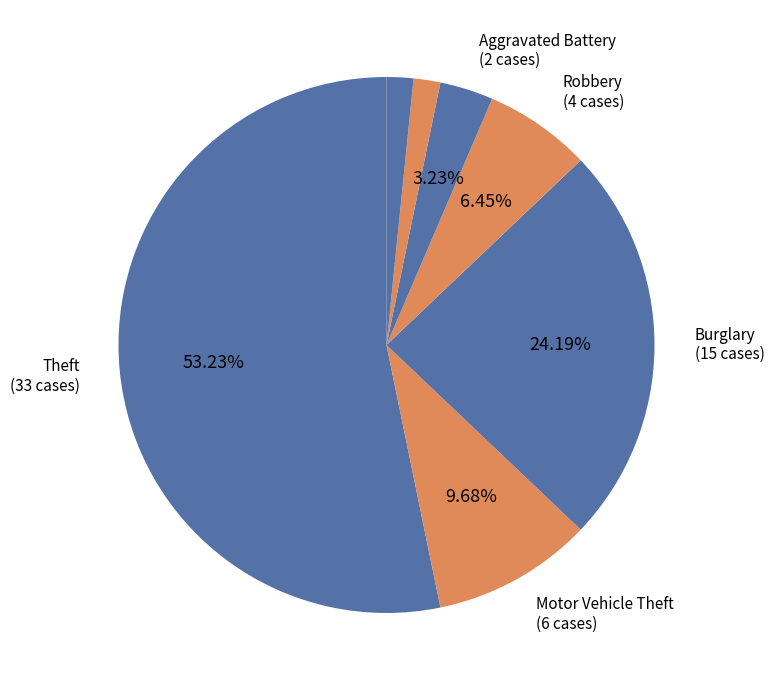

How many slices are in this pie chart?

7